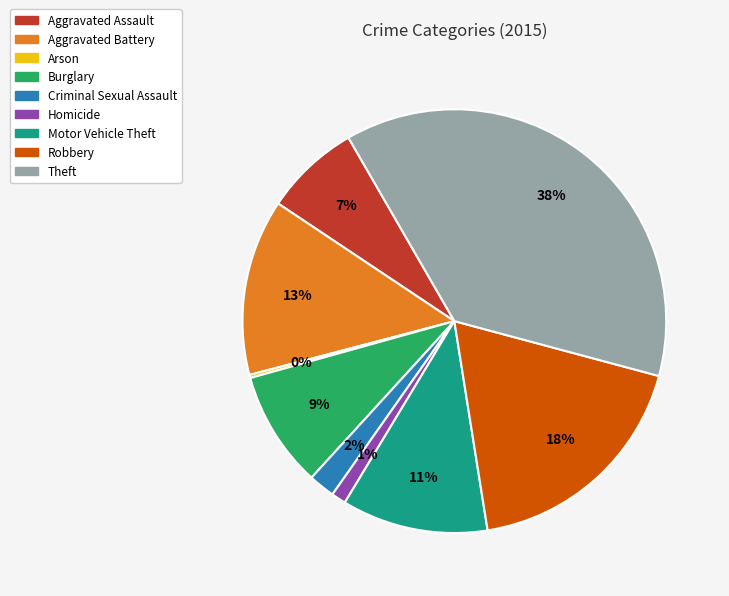

Which slice is the largest?

Theft